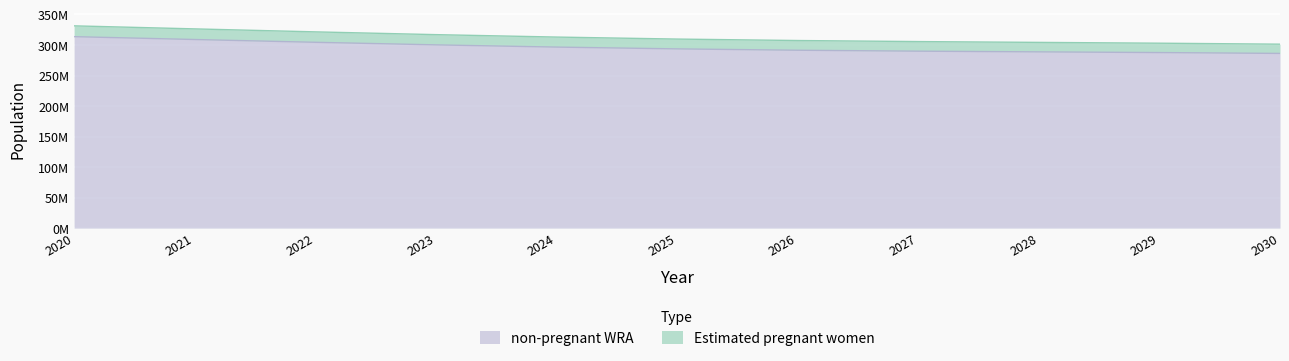

Does the chart display data point markers on the line(s)?

No